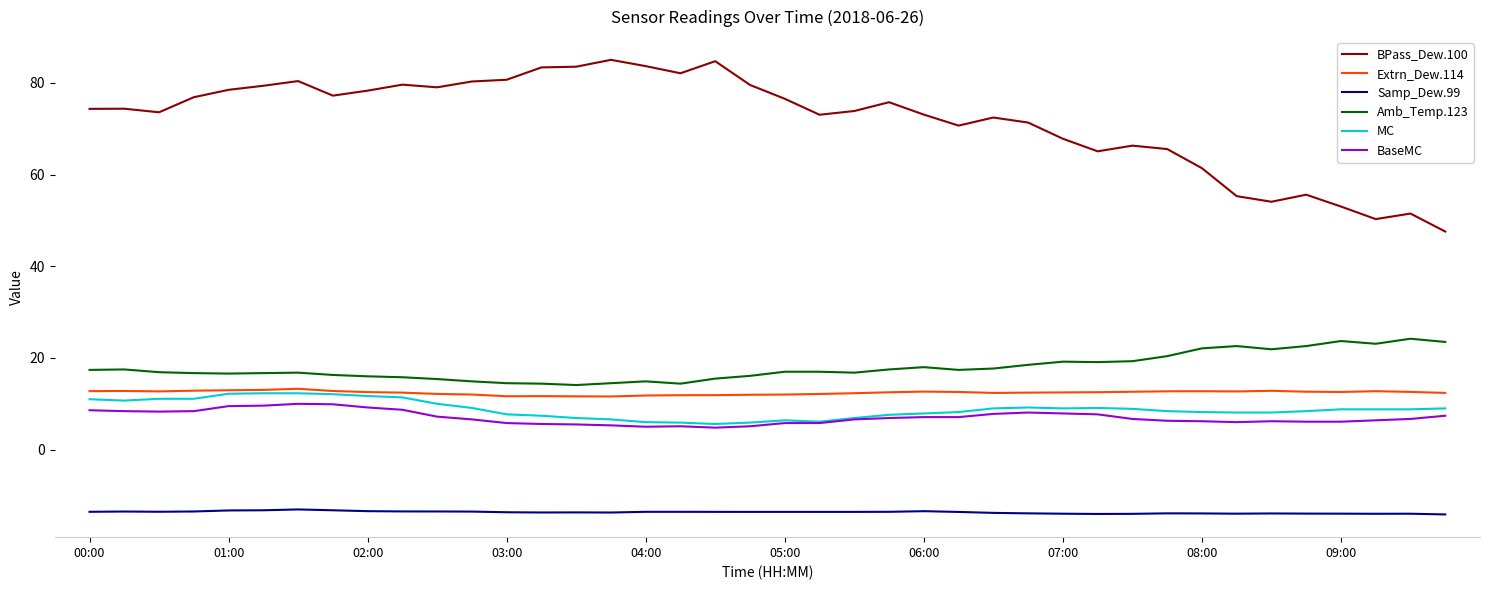

What is the maximum value shown in the chart?

85.1